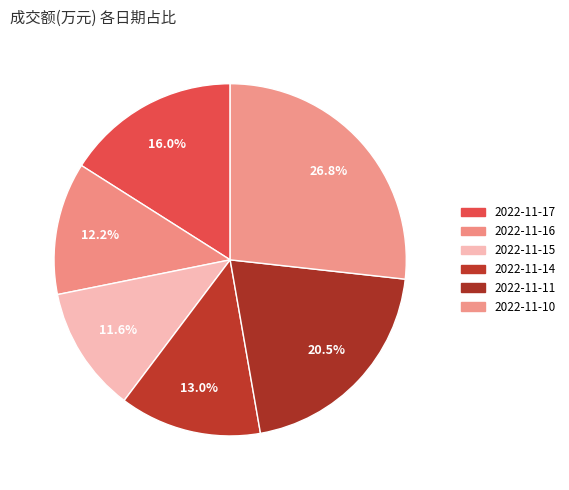

To the nearest percent, what portion does 2022-11-17 represent?

16%